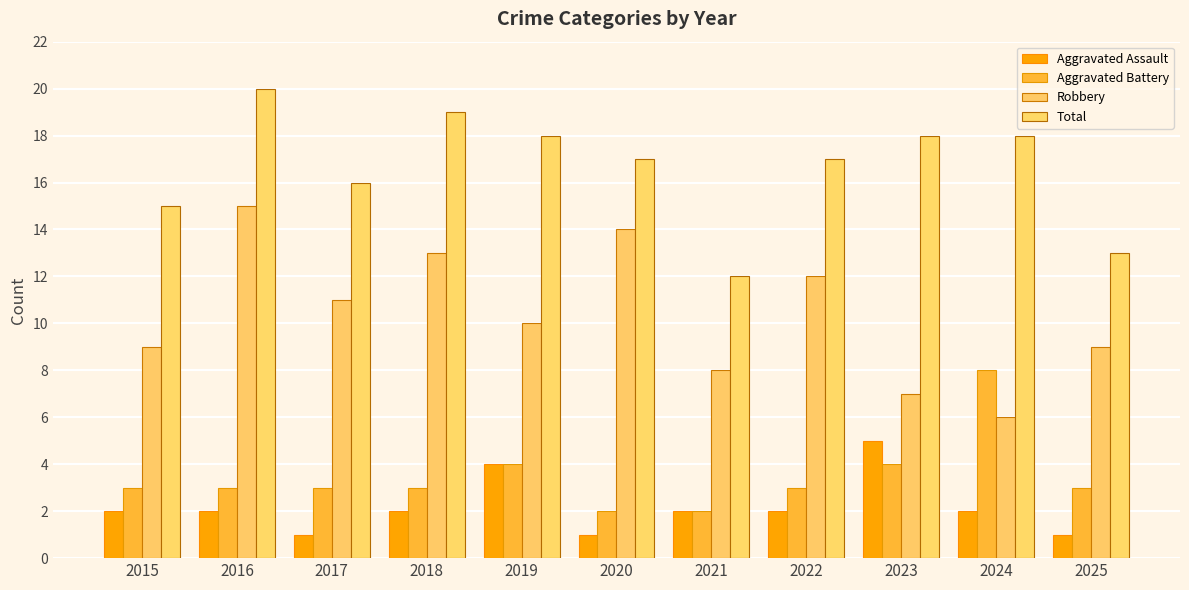

Does the chart contain any negative values?

No